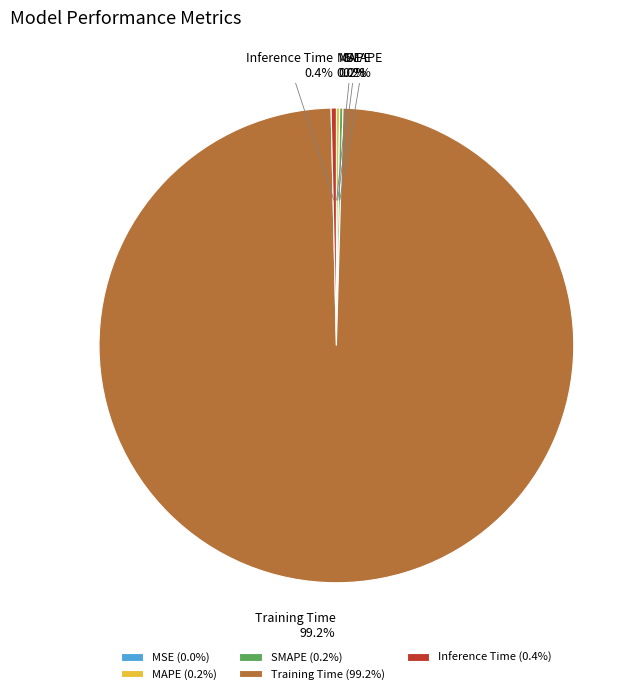

To the nearest percent, what is the average slice percentage?

20%